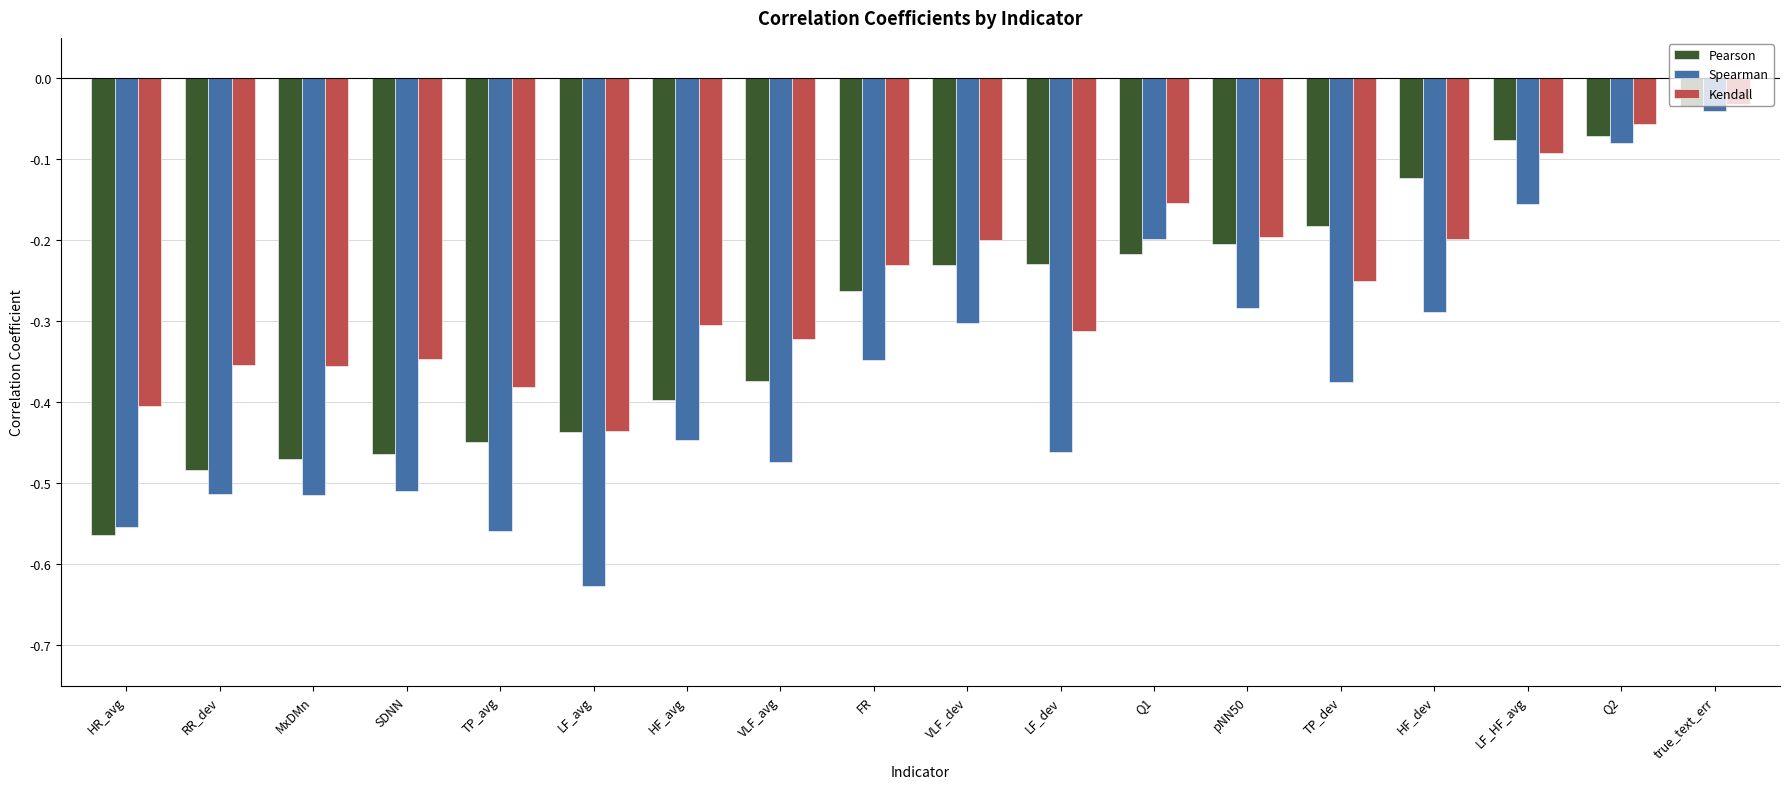

At TP_dev, list the series in order from largest to smallest.

Pearson, Kendall, Spearman